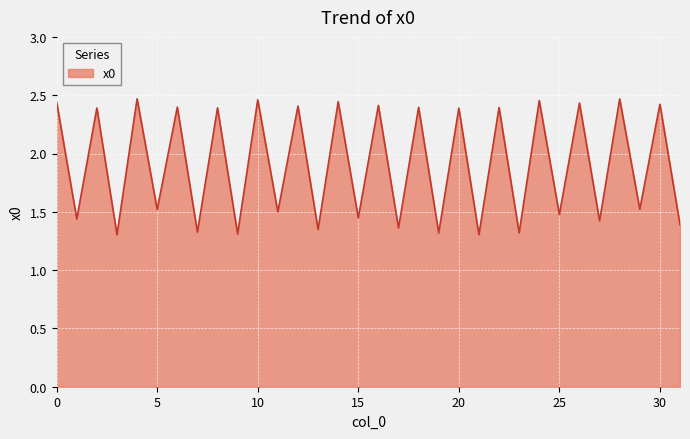

What is the difference between the maximum and minimum values?

1.2